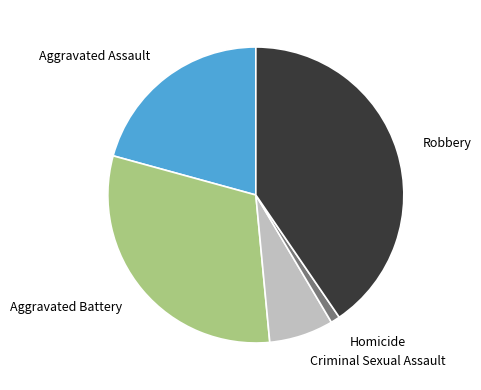

Rank the categories by value from lowest to highest.

Homicide, Criminal Sexual Assault, Aggravated Assault, Aggravated Battery, Robbery